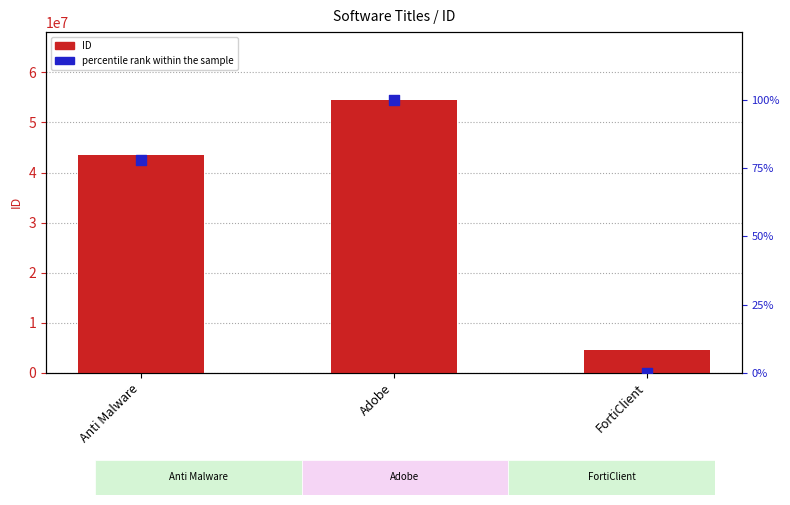

Is the value of percentile rank within the sample at Anti Malware greater than the value of ID at Anti Malware?

No